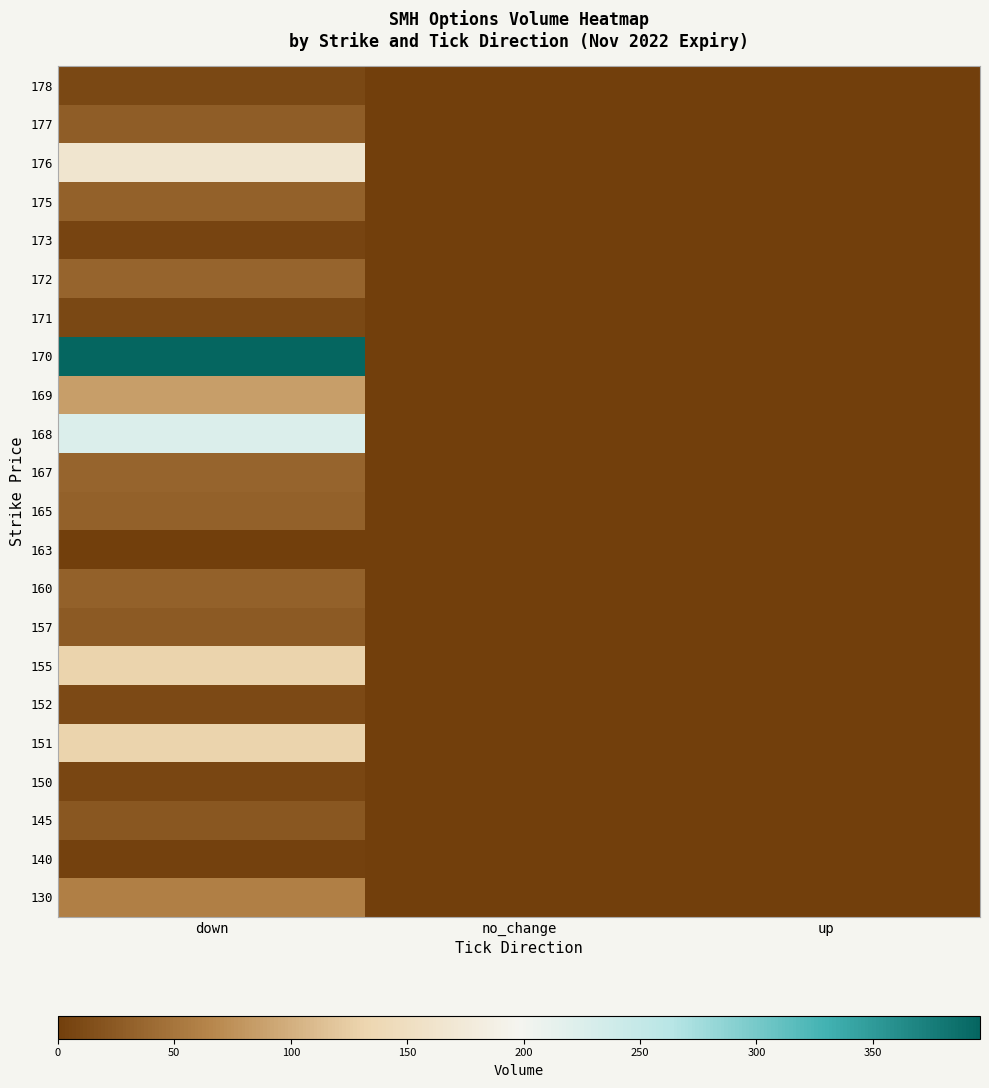

Reading left to right, what are all the values shown in this chart?

130: down=60	no_change=0	up=0
140: down=3	no_change=0	up=0
145: down=23	no_change=0	up=0
150: down=7	no_change=0	up=1
151: down=130	no_change=0	up=0
152: down=10	no_change=0	up=0
155: down=130	no_change=0	up=0
157: down=25	no_change=0	up=0
160: down=31	no_change=0	up=0
163: down=1	no_change=0	up=0
165: down=31	no_change=0	up=1
167: down=35	no_change=0	up=0
168: down=225	no_change=0	up=1
169: down=86	no_change=0	up=0
170: down=396	no_change=0	up=0
171: down=8	no_change=0	up=1
172: down=35	no_change=0	up=0
173: down=6	no_change=0	up=0
175: down=31	no_change=0	up=0
176: down=165	no_change=0	up=0
177: down=28	no_change=0	up=0
178: down=9	no_change=0	up=0